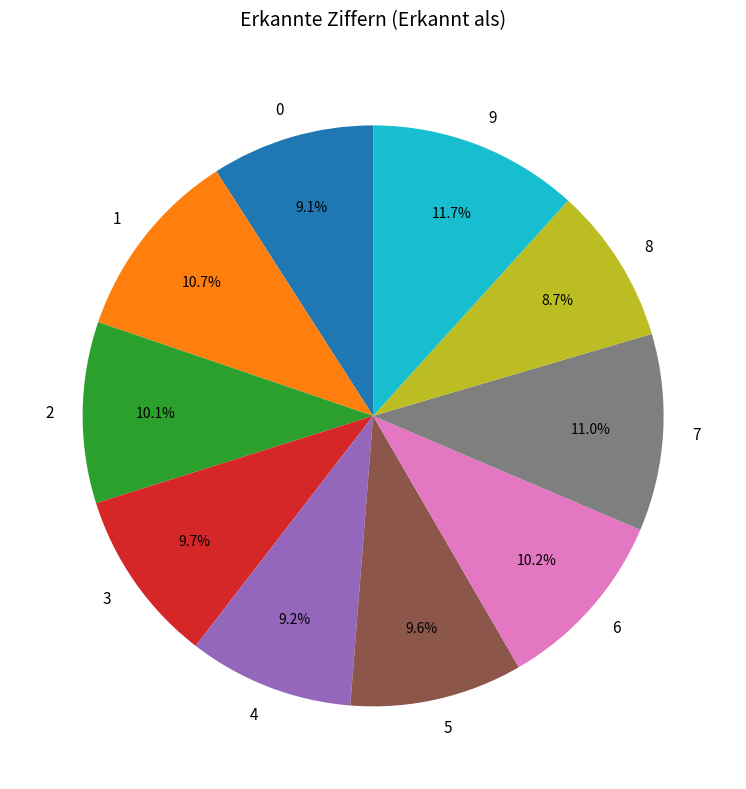

How many segments does this pie chart have?

10